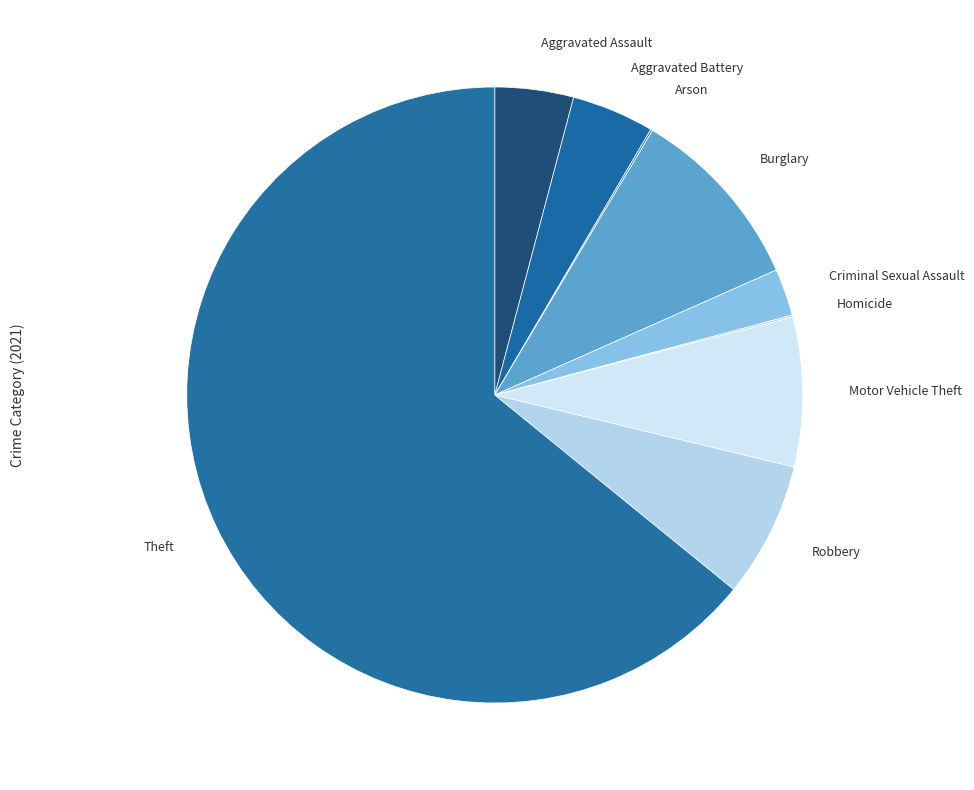

Is the sum of Aggravated Battery and Burglary greater than half?

No